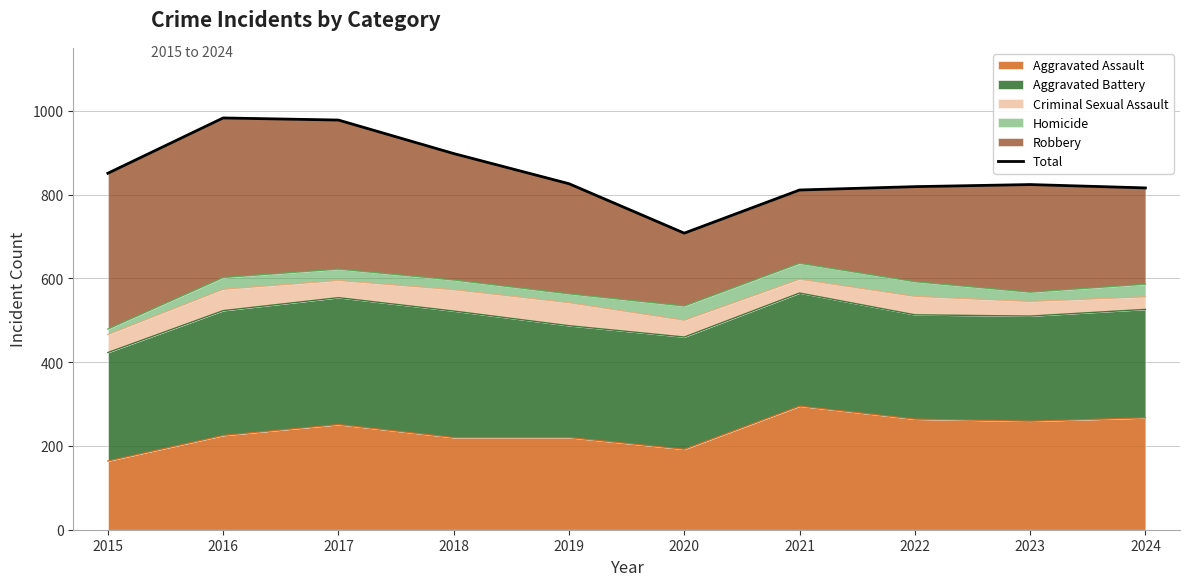

The value at 2023 is 1284. True or false?

False